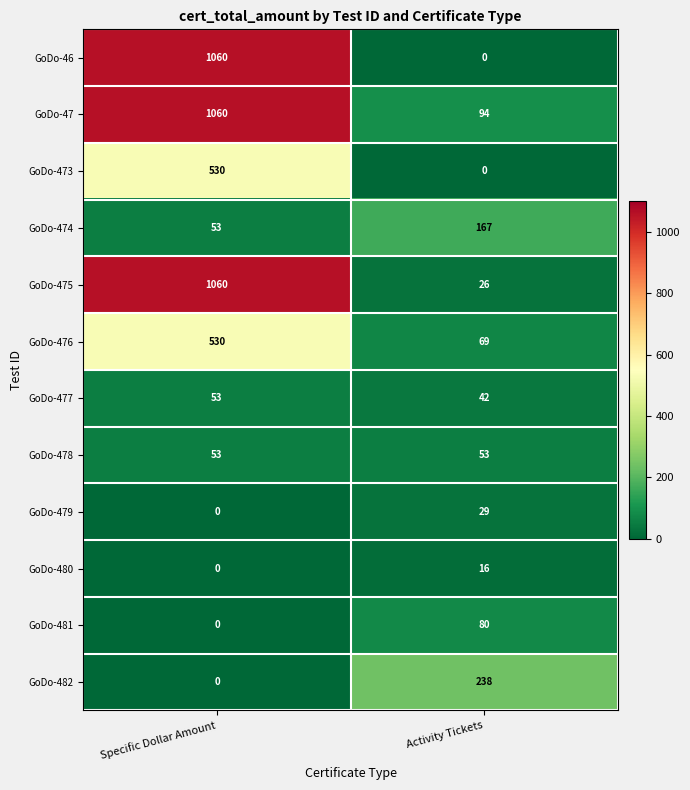

Reading left to right, transcribe all the data shown in this chart.

GoDo-46: Specific Dollar Amount=1060	Activity Tickets=0
GoDo-47: Specific Dollar Amount=1060	Activity Tickets=94
GoDo-473: Specific Dollar Amount=530	Activity Tickets=0
GoDo-474: Specific Dollar Amount=53	Activity Tickets=167
GoDo-475: Specific Dollar Amount=1060	Activity Tickets=26
GoDo-476: Specific Dollar Amount=530	Activity Tickets=69
GoDo-477: Specific Dollar Amount=53	Activity Tickets=42
GoDo-478: Specific Dollar Amount=53	Activity Tickets=53
GoDo-479: Specific Dollar Amount=0	Activity Tickets=29
GoDo-480: Specific Dollar Amount=0	Activity Tickets=16
GoDo-481: Specific Dollar Amount=0	Activity Tickets=80
GoDo-482: Specific Dollar Amount=0	Activity Tickets=238